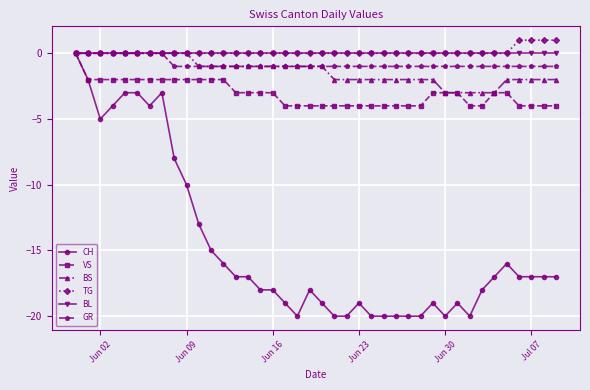

How many distinct data groups are displayed?

6